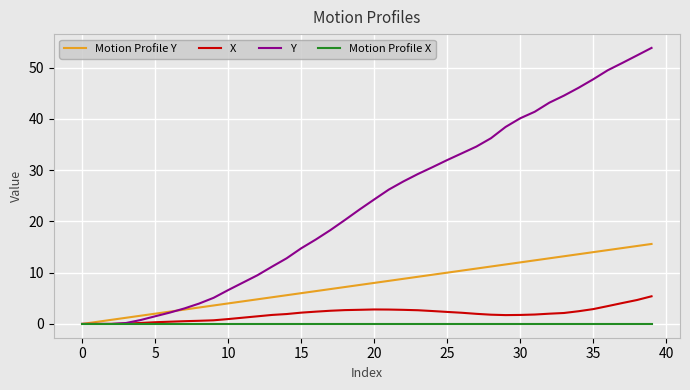

What is the maximum value for X?

5.4